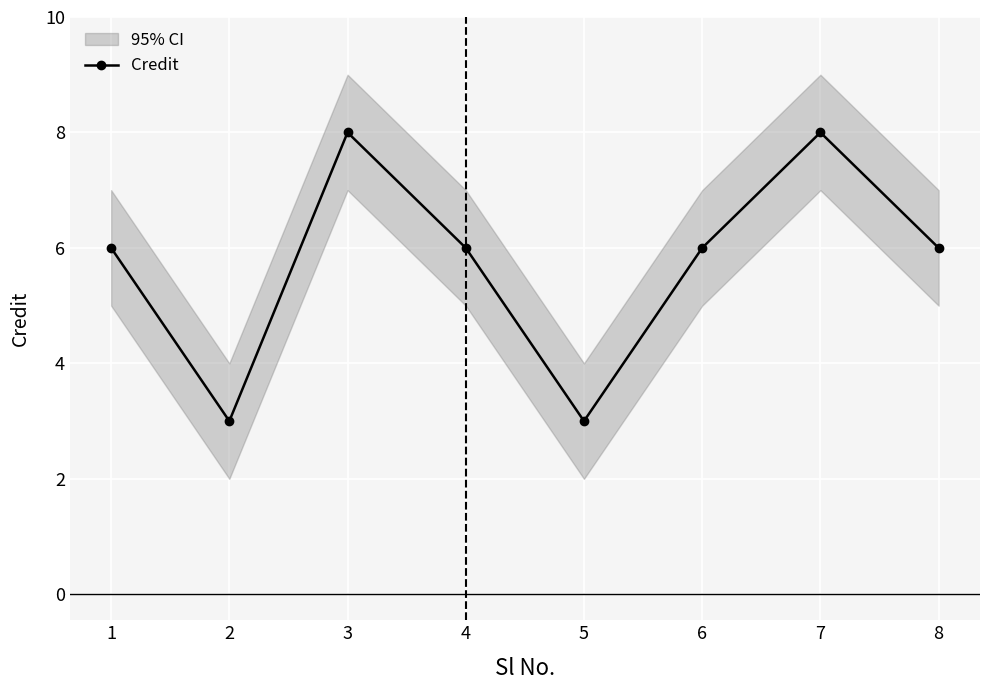

What is the maximum value shown in the chart?

8